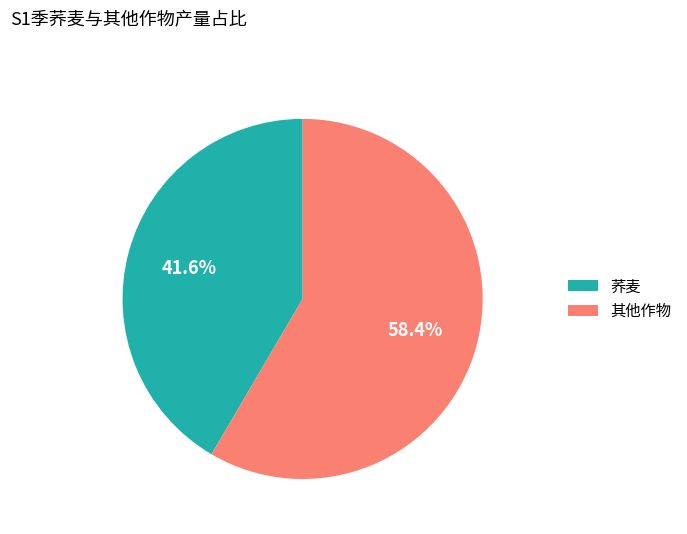

Is there a majority slice in this chart?

Yes